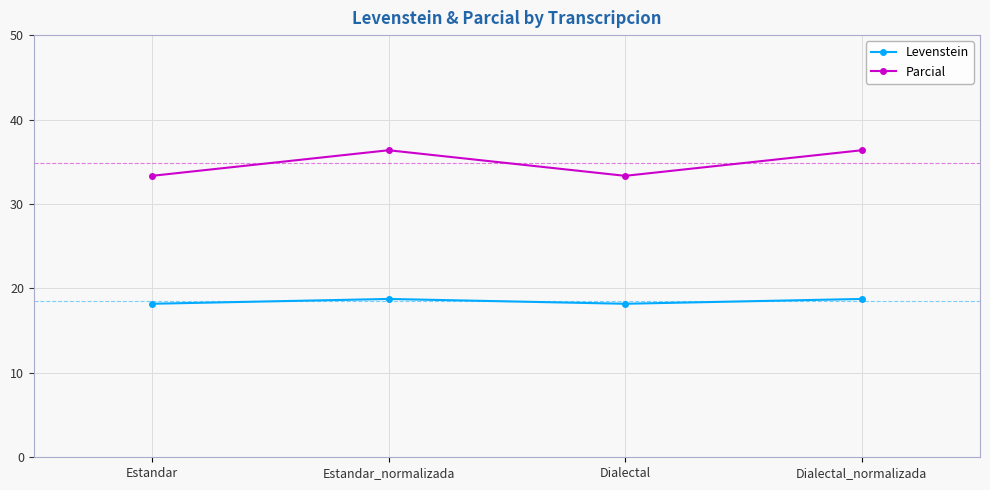

What is the maximum value shown in the chart?

36.4